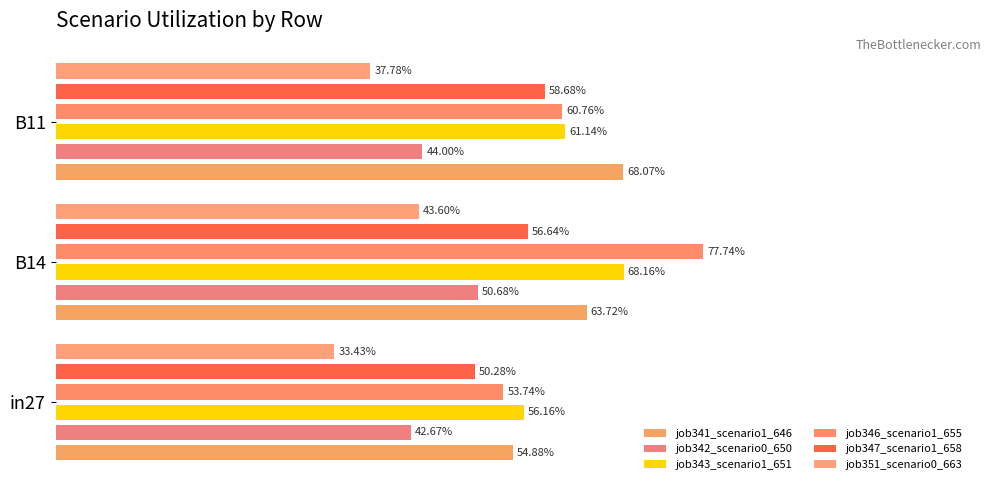

Does the chart contain stacked bars?

No